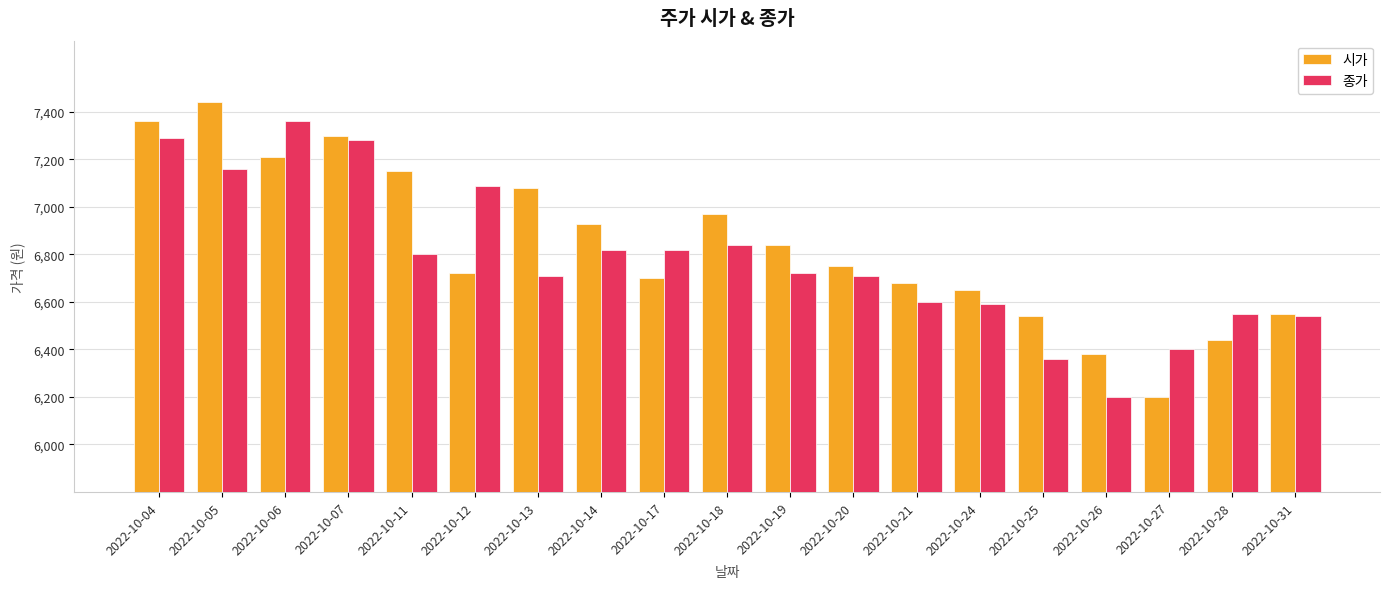

What is the value of the 시가 bar at the 7th from the left?

7080